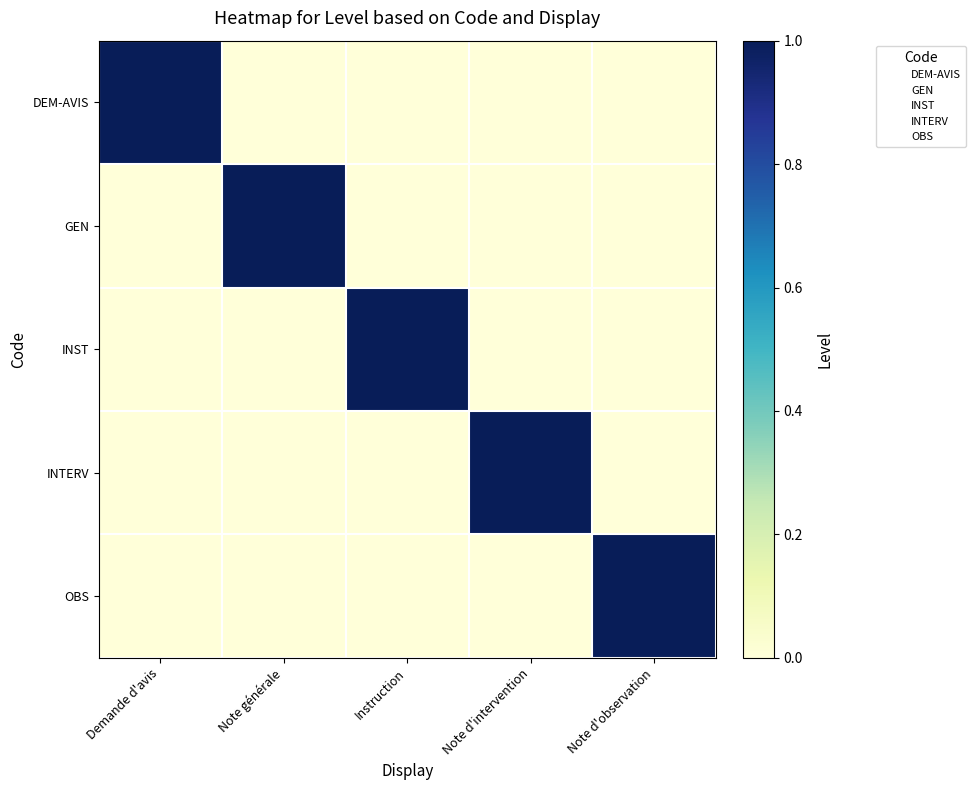

At which category is the sum across all series the highest?

Demande d'avis